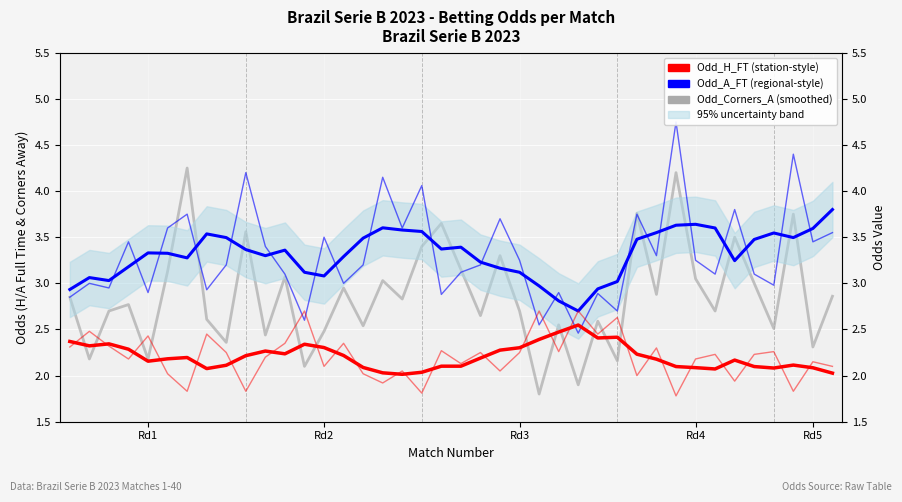

How many interior local valleys does the Odd_A_FT (regional-style) series have?

8